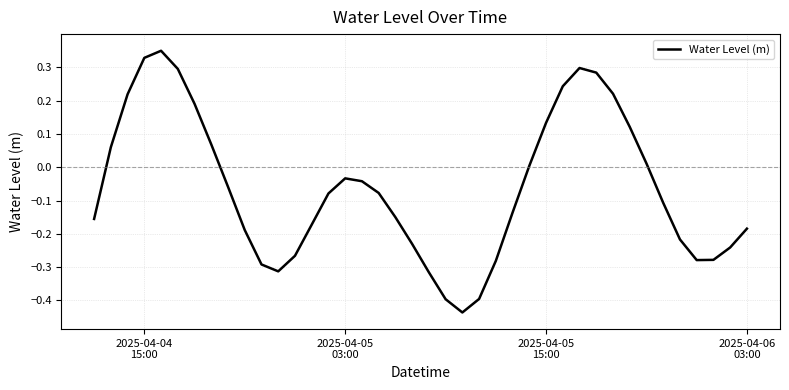

What is the difference between the maximum and minimum values?

0.8